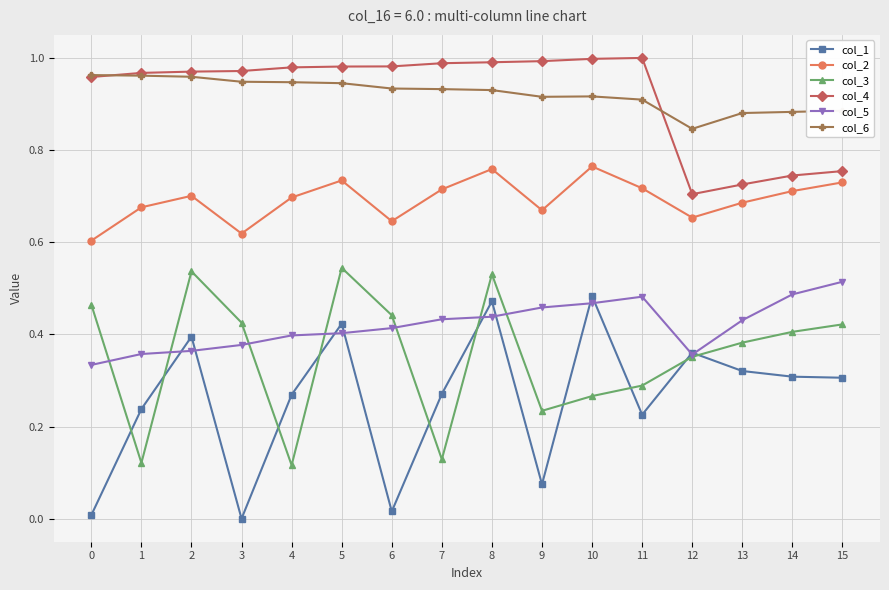

True or false: col_3 has more than 0 interior local peaks.

True